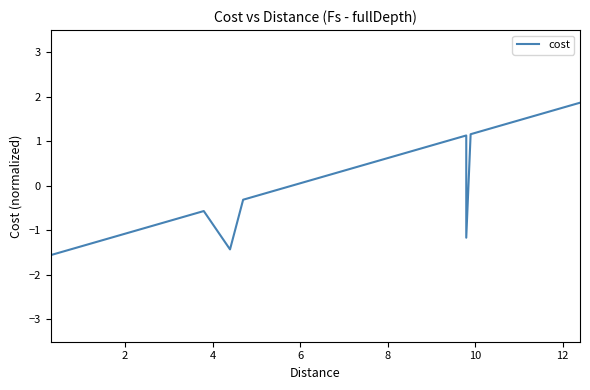

What is the maximum value shown in the chart?

1.9